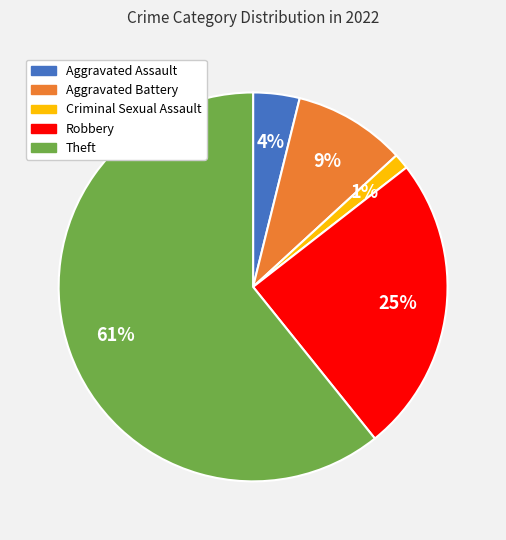

Do Aggravated Battery and Theft together represent more than half of the pie?

Yes